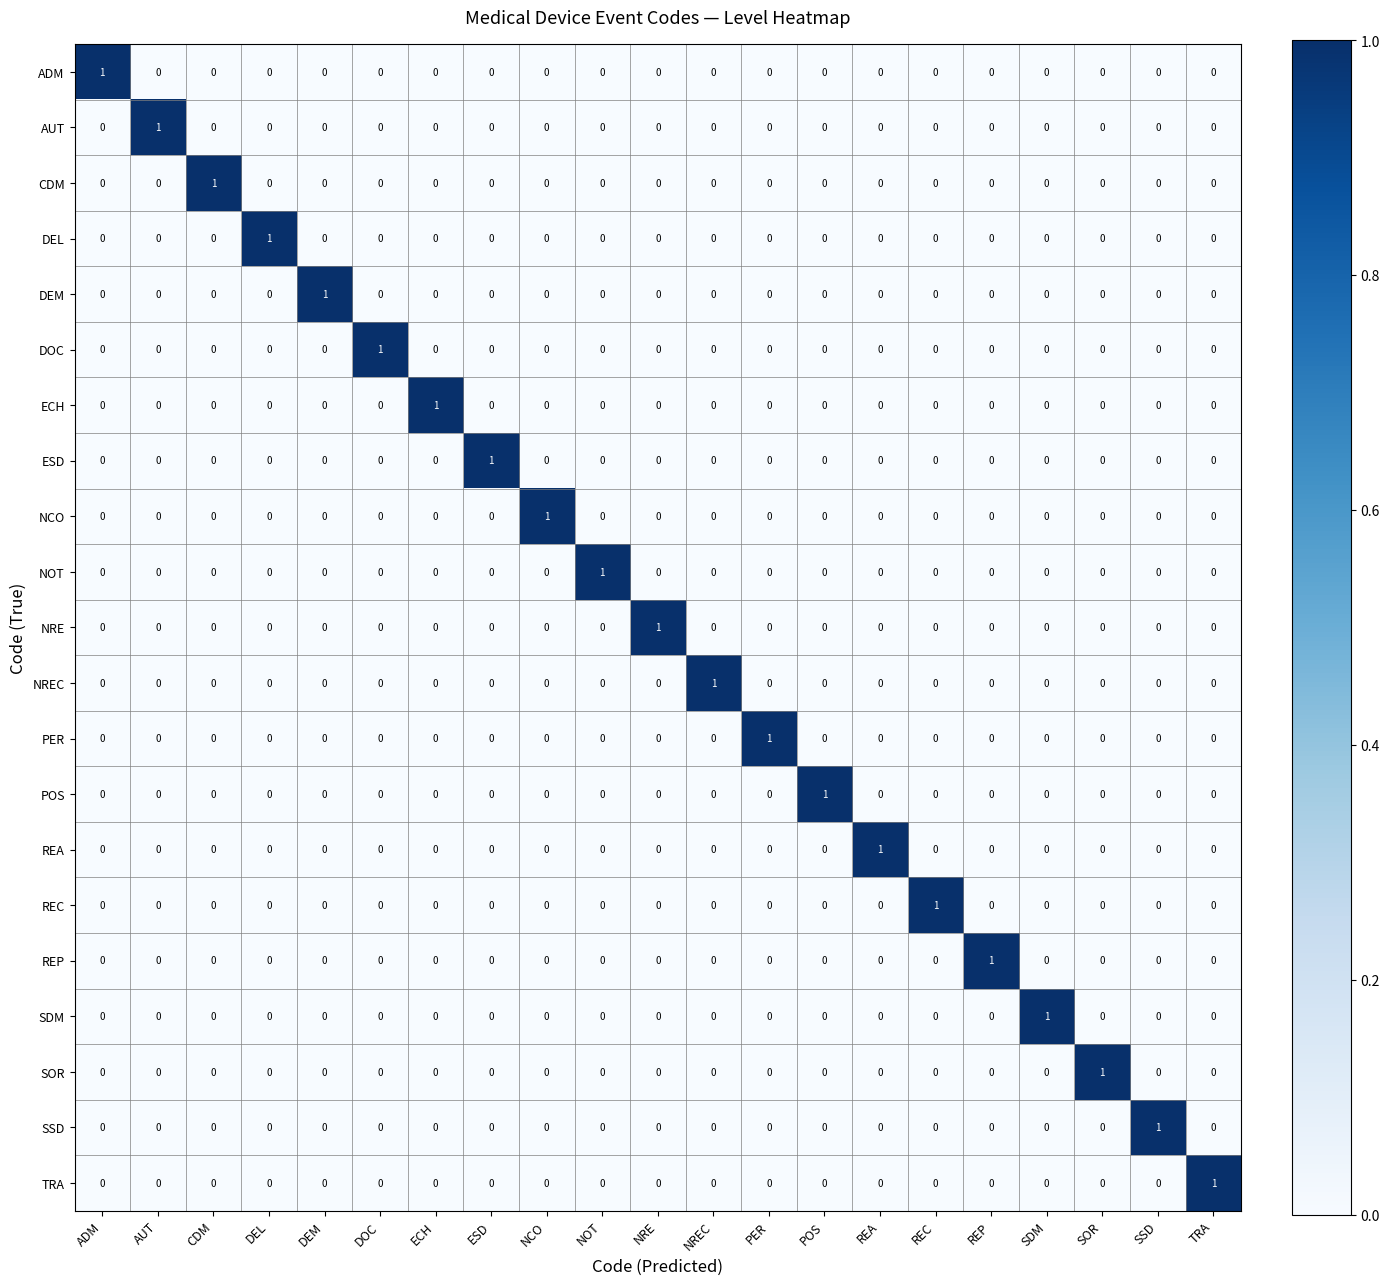

The ESD series shows 0 at REC. True or false?

True